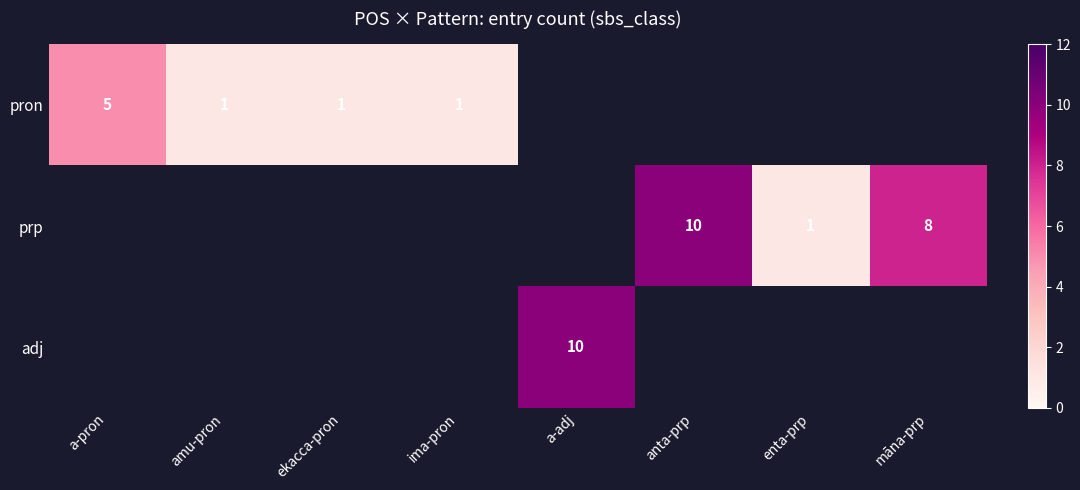

What is the minimum value shown in the chart?

1.0